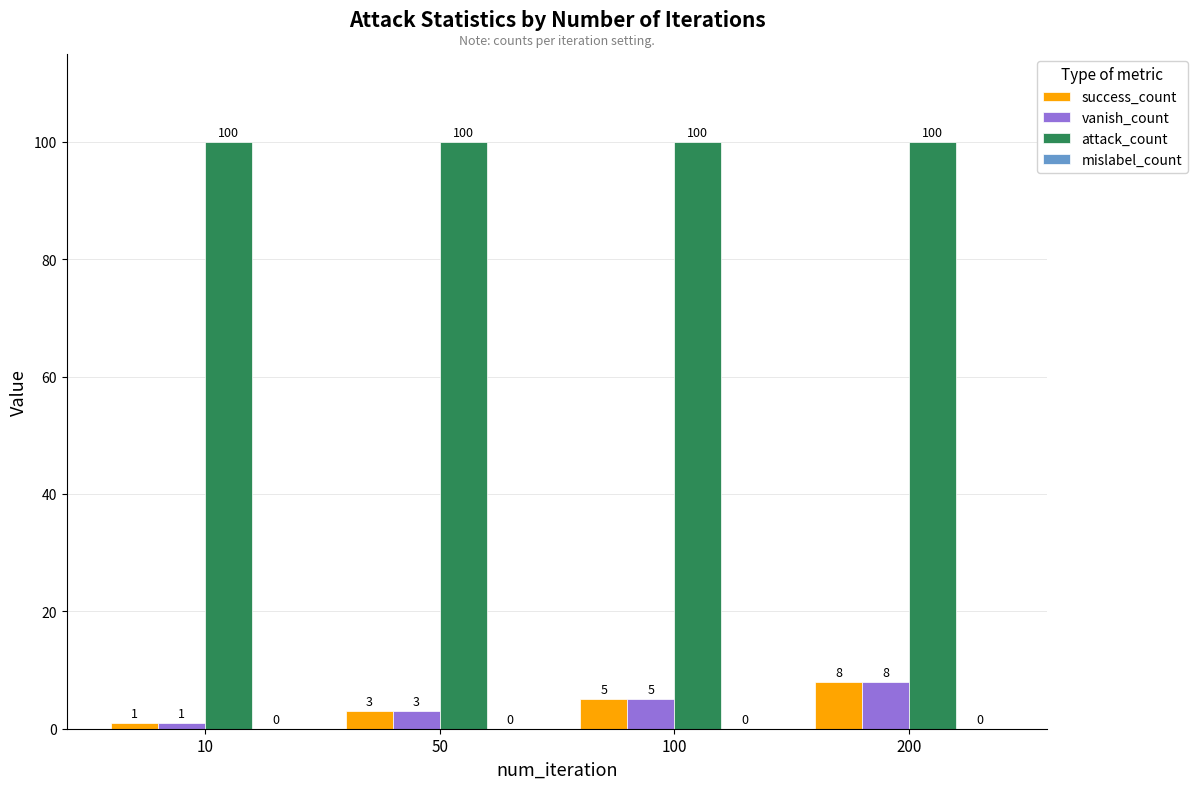

What is the difference between the maximum and minimum values in the vanish_count series?

7